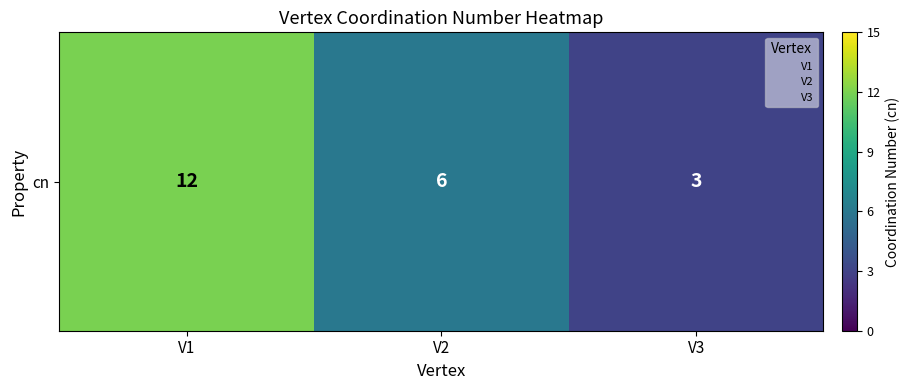

What is the average value?

7